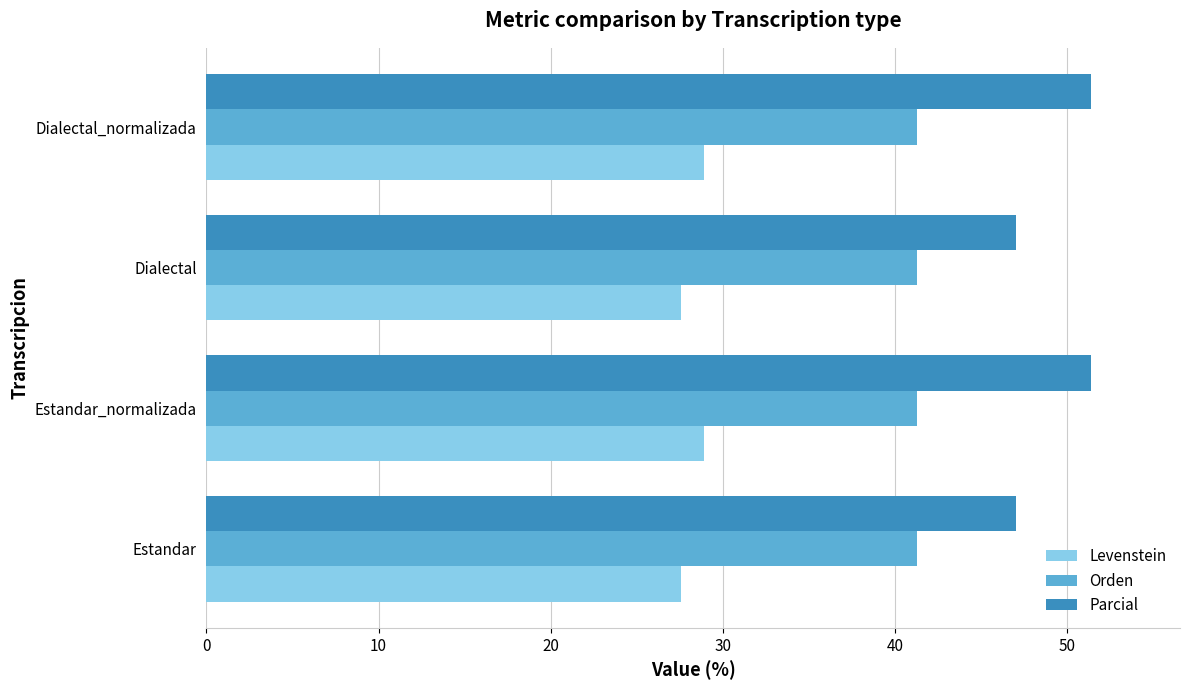

The Levenstein series shows 28.9 at Dialectal_normalizada. True or false?

True